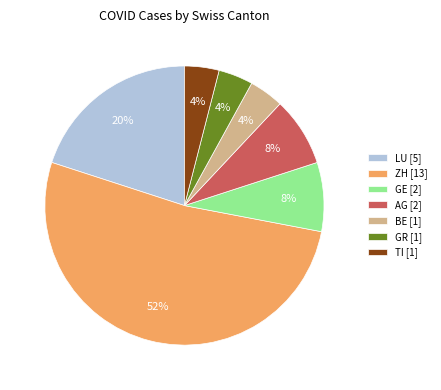

Which category has the biggest portion of the pie?

ZH [13]